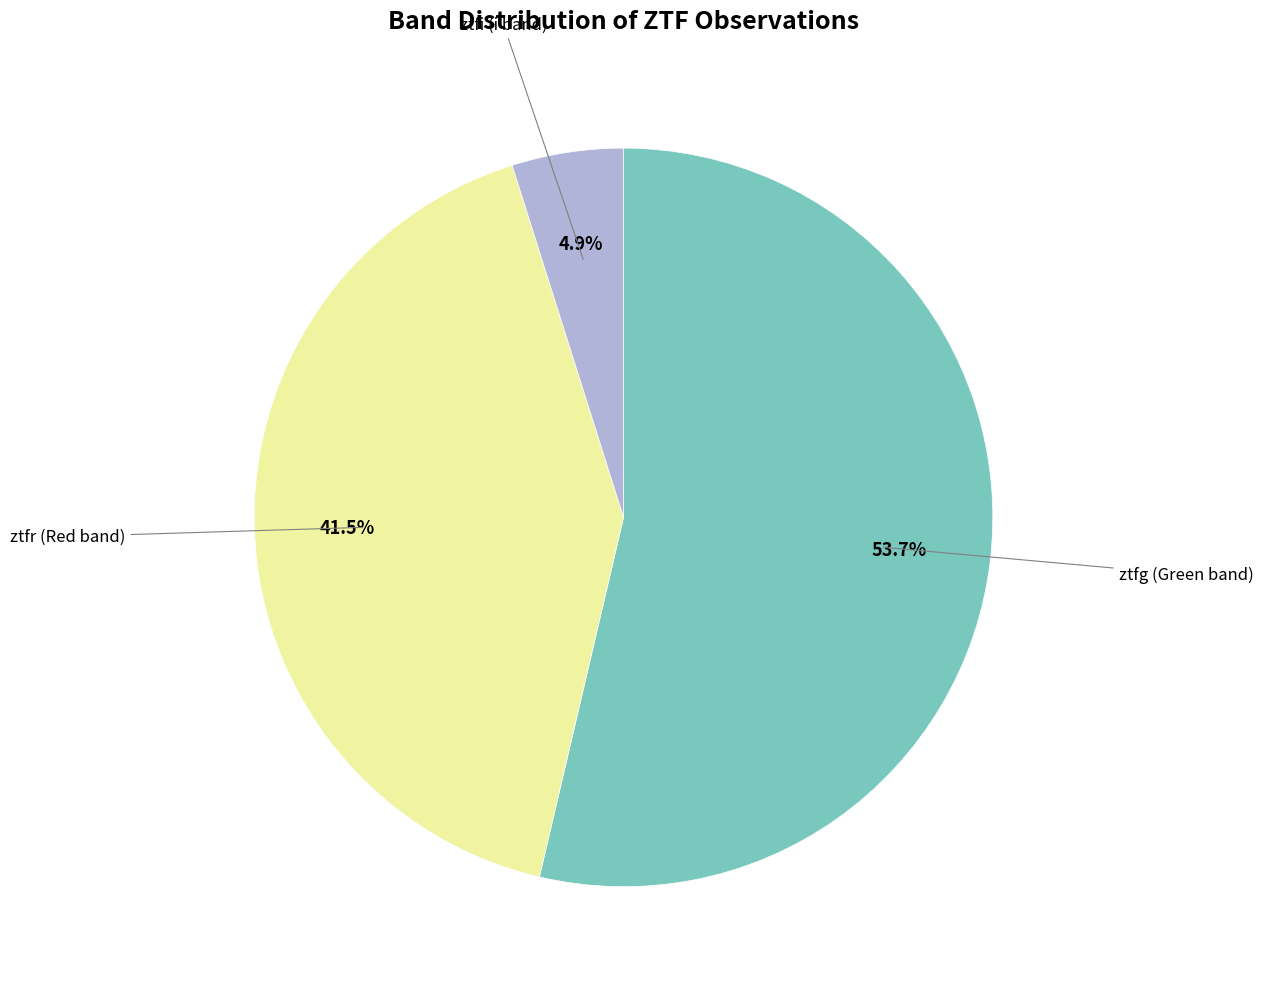

Does any single category account for the majority?

Yes